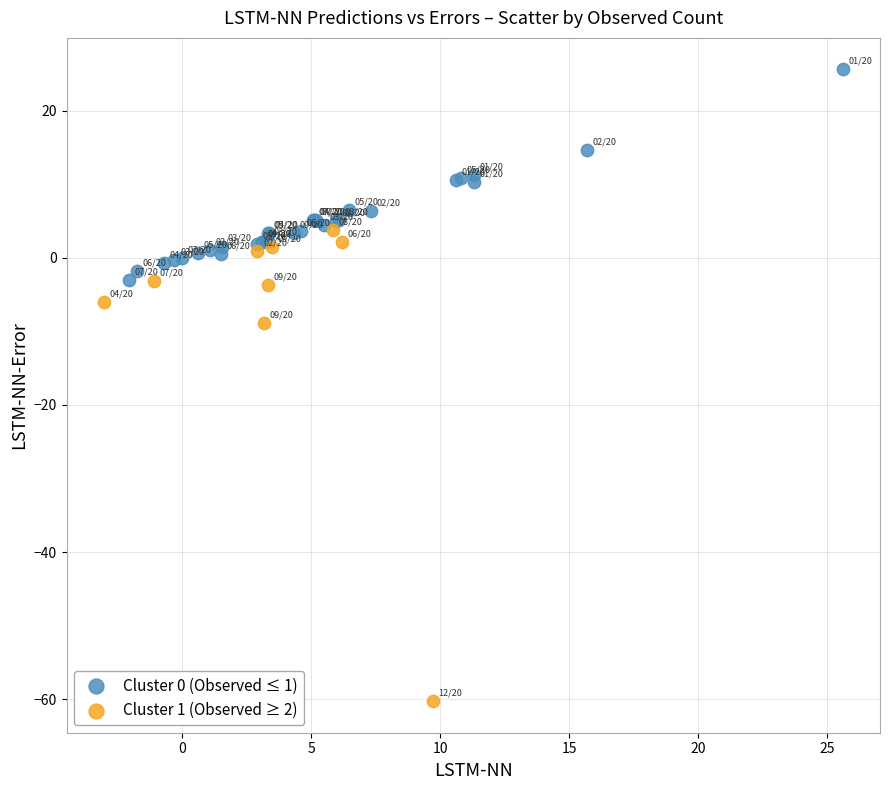

Which series has the widest spread of Y values?

Cluster 1 (Observed ≥ 2)